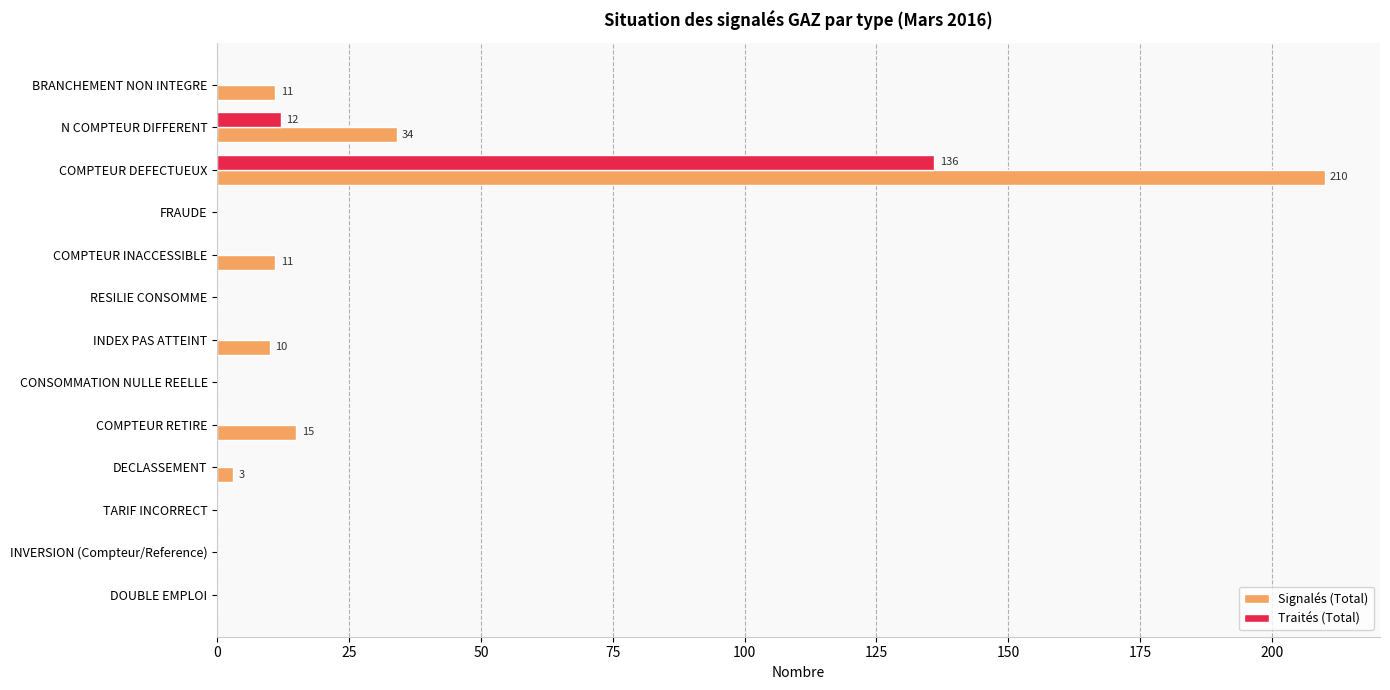

The value of Traités (Total) at DOUBLE EMPLOI is 74. True or false?

False